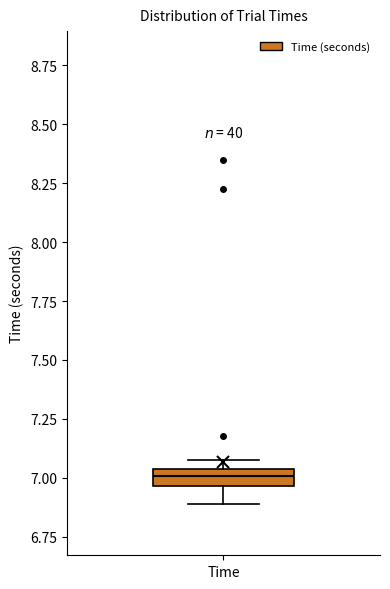

Where is the upper edge of the box for Time on the y-axis? The values are not printed on the chart, so give them approximately, as read against the axis.

7.05